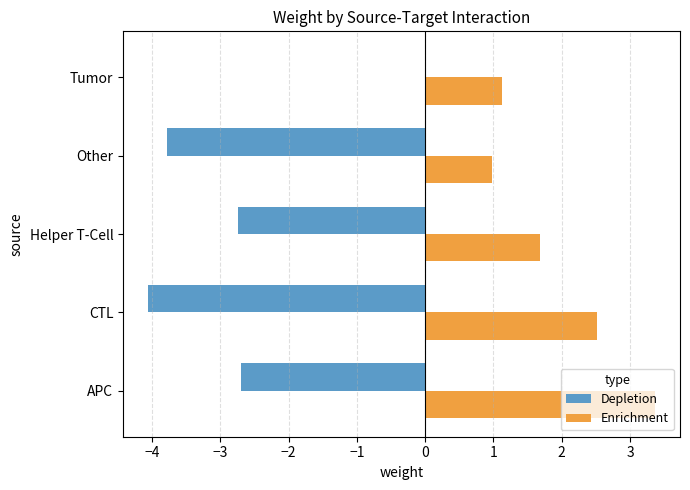

The value of Depletion at CTL is -6.6. True or false?

False